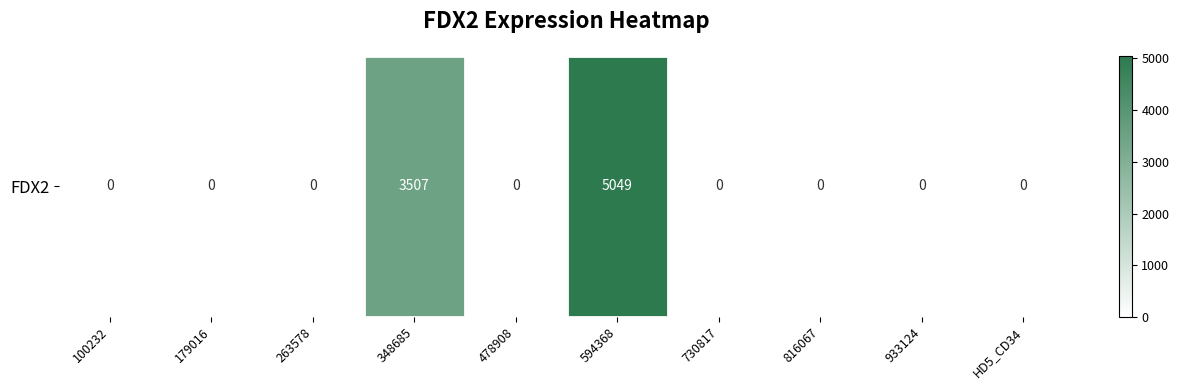

Between 933124 and 594368, which is larger?

594368